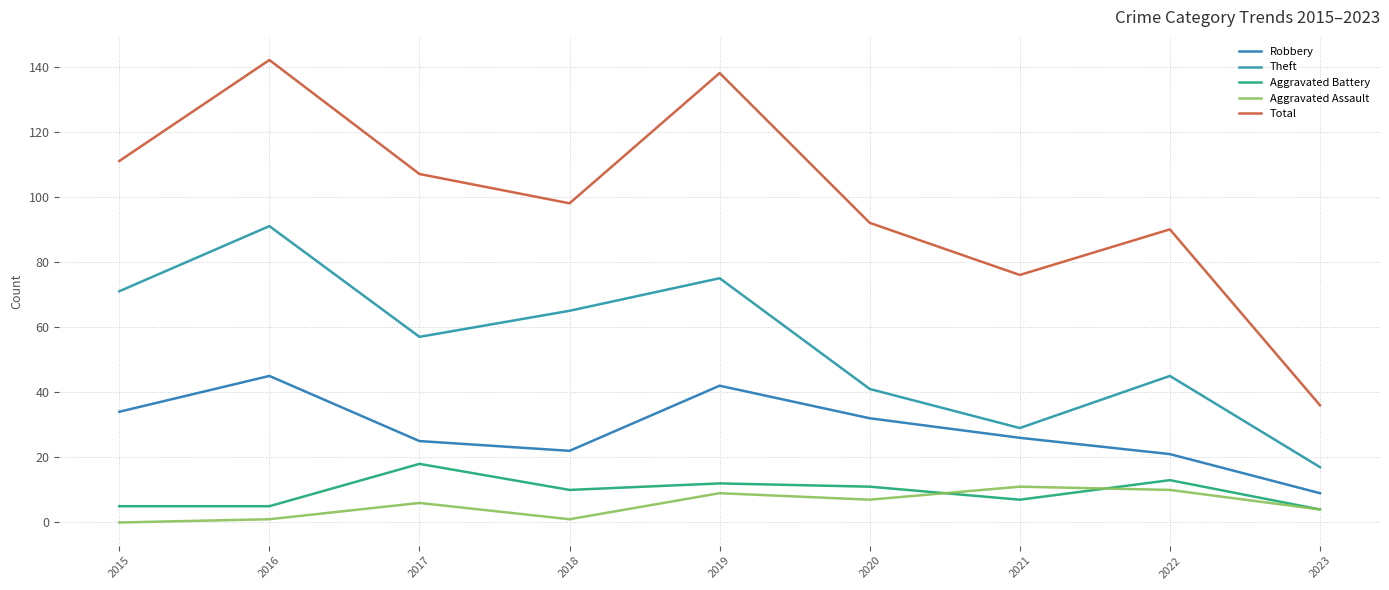

Which series changed the most between 2017 and 2023?

Total